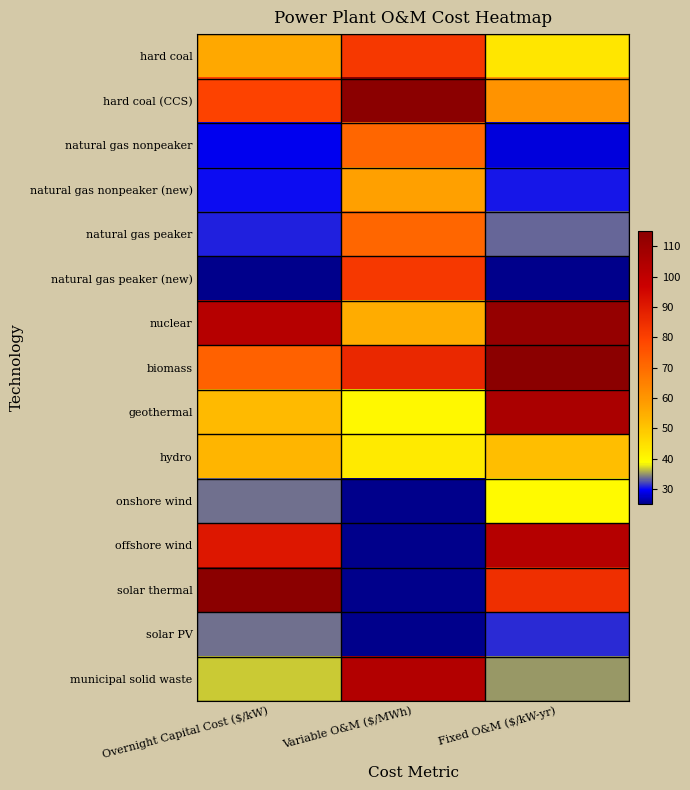

At how many categories does at least one series exceed 65?

3